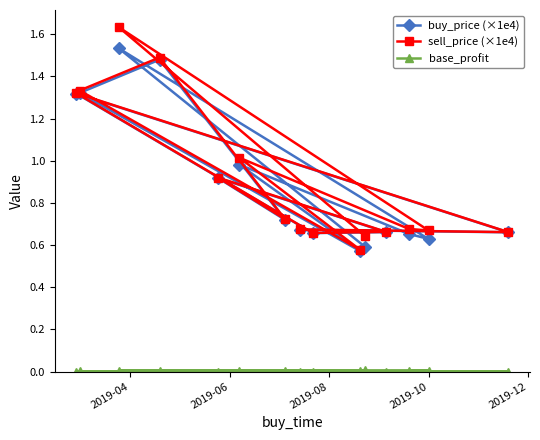

Does the chart have visible grid lines?

No